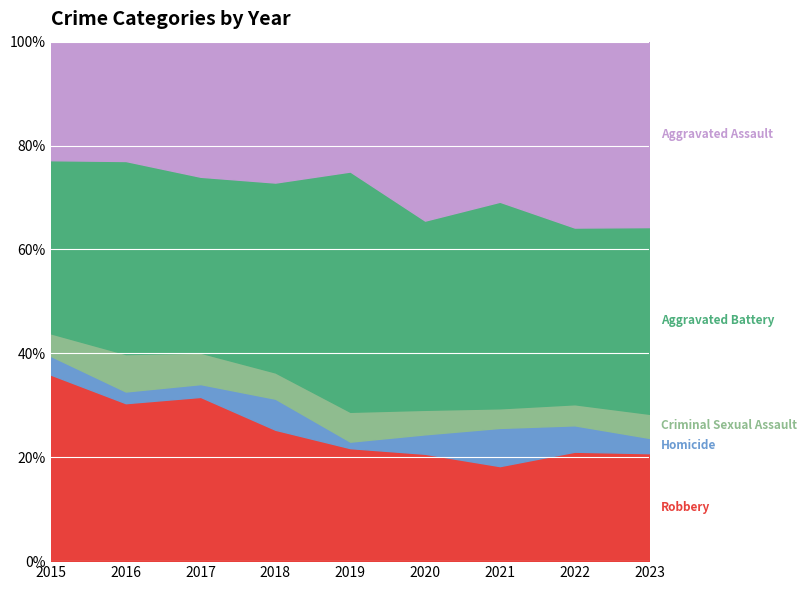

The Aggravated Battery series shows 197 at 2022. True or false?

False